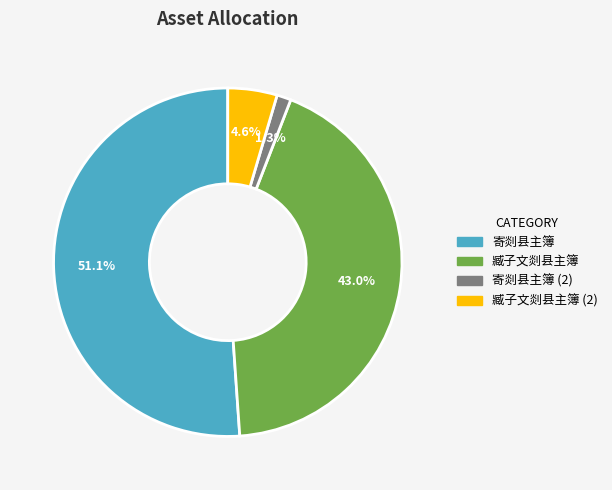

Does 寄剡县主簿 account for over 50% of the chart?

Yes